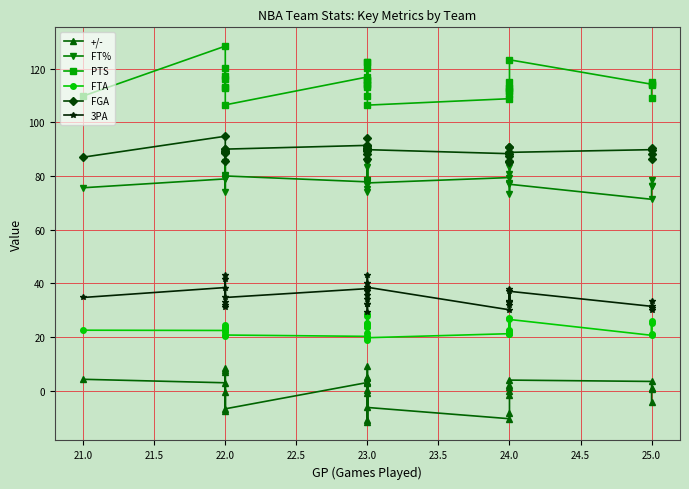

How many values in the FGA series are below 89?

12